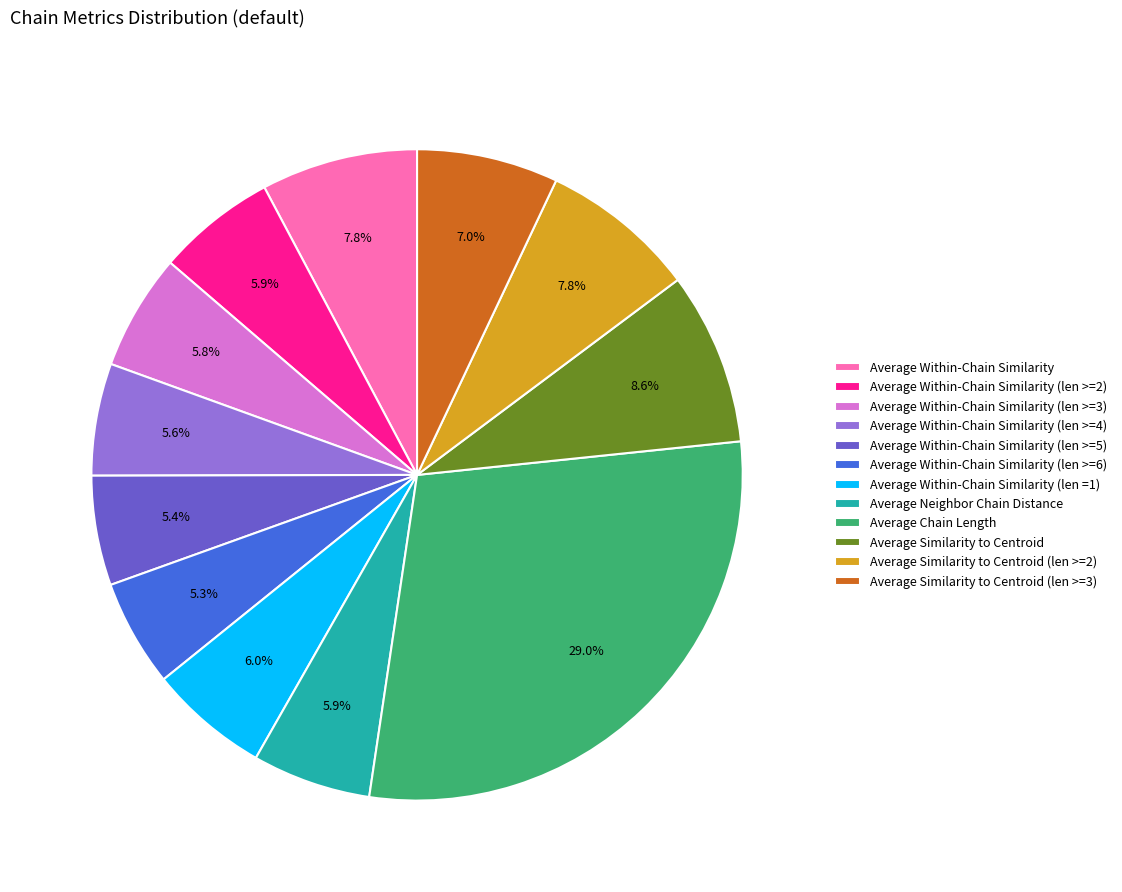

To the nearest percent, what percentage of the pie is Average Within-Chain Similarity (len >=5)?

5%